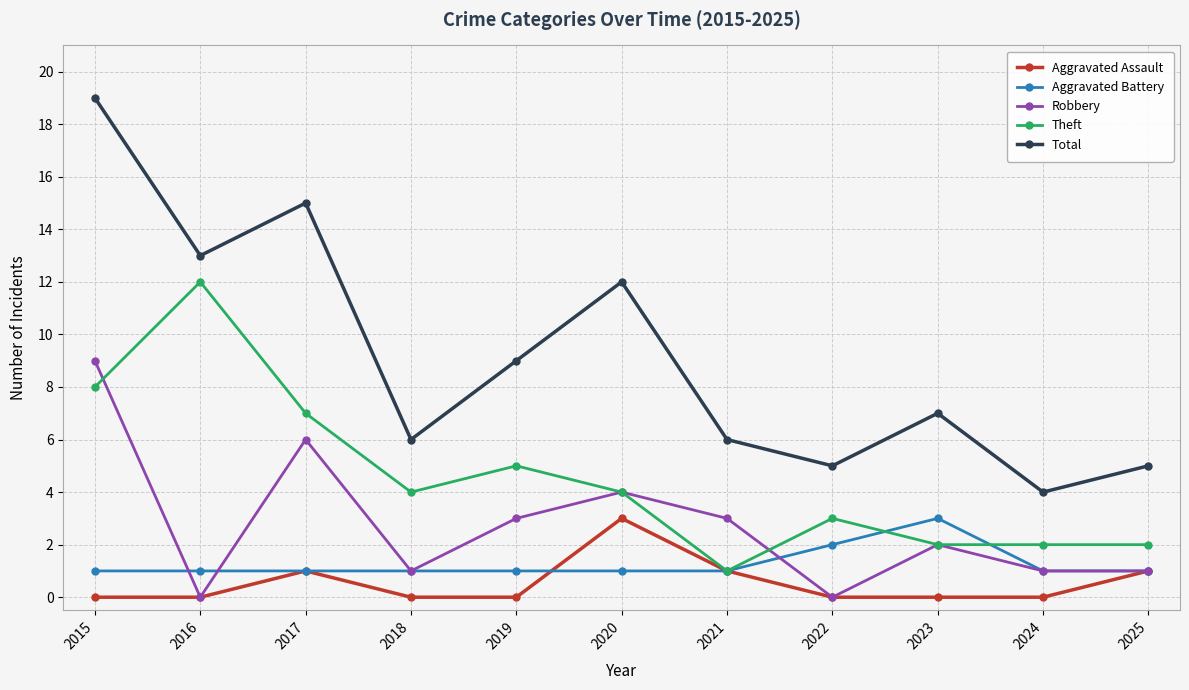

True or false: Theft has a value of 2 at 2019.

False